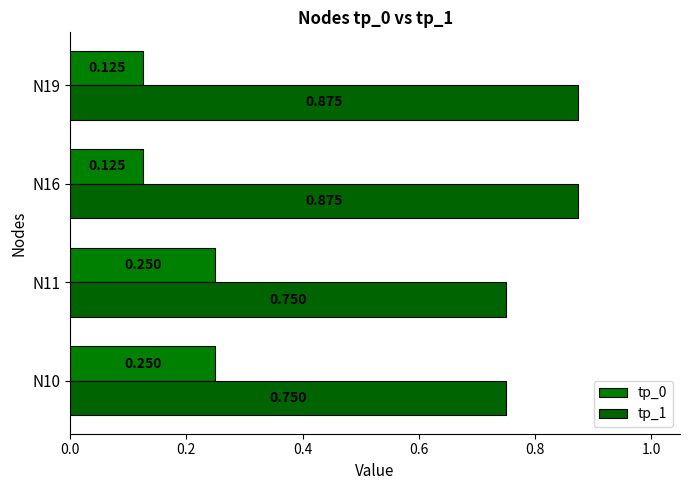

Which series has the largest total across all categories?

tp_1